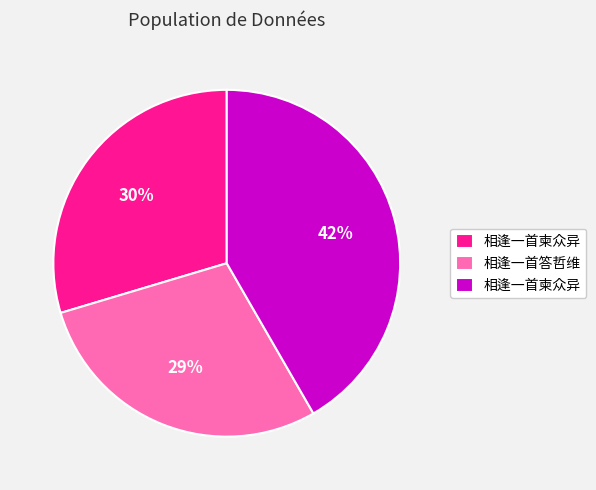

Is there a majority slice in this chart?

No